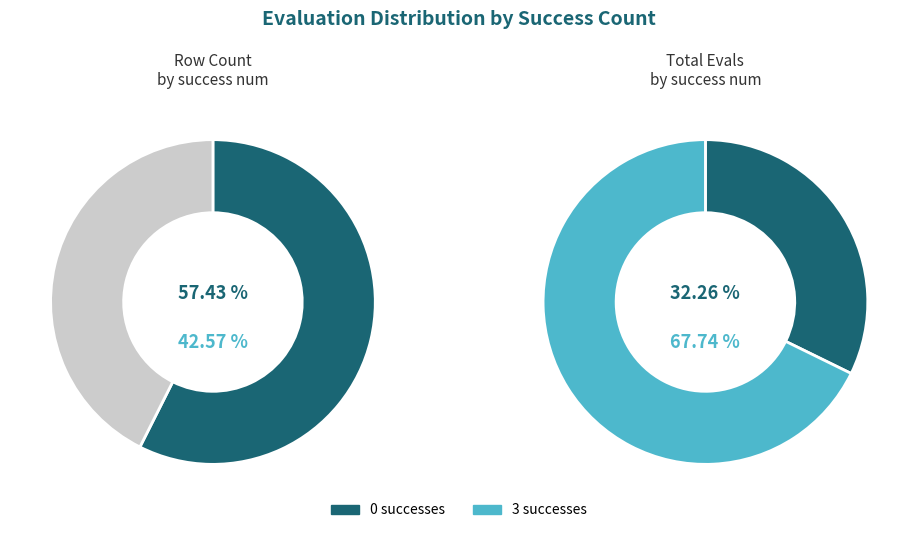

Is 0 the majority of the pie?

No